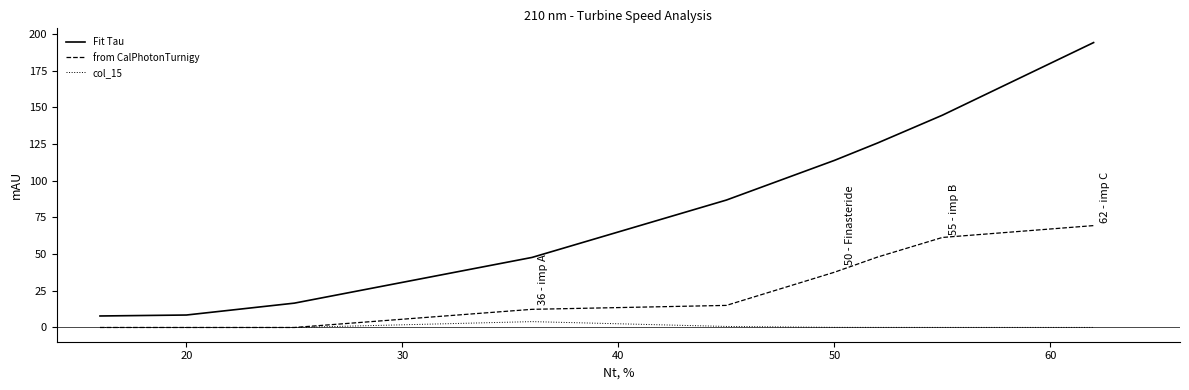

List the series in order of their overall mean, lowest first.

col_15, from CalPhotonTurnigy, Fit Tau